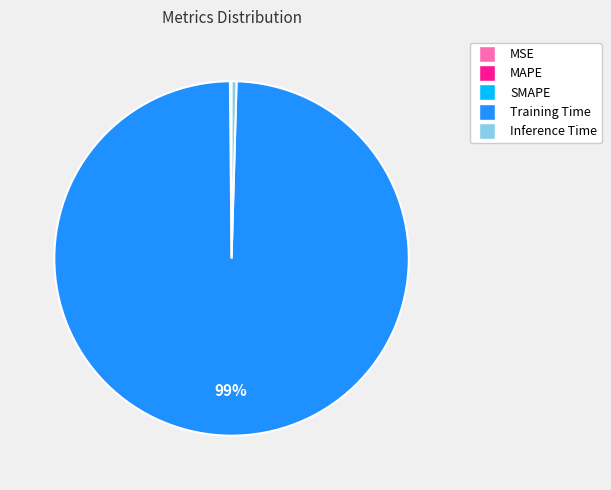

What is the largest slice in the pie chart?

Training Time